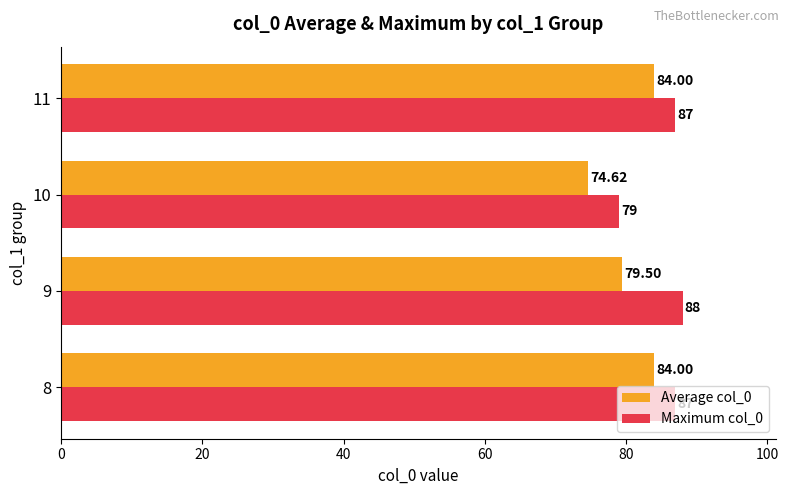

Which series has the widest spread of values?

Average col_0